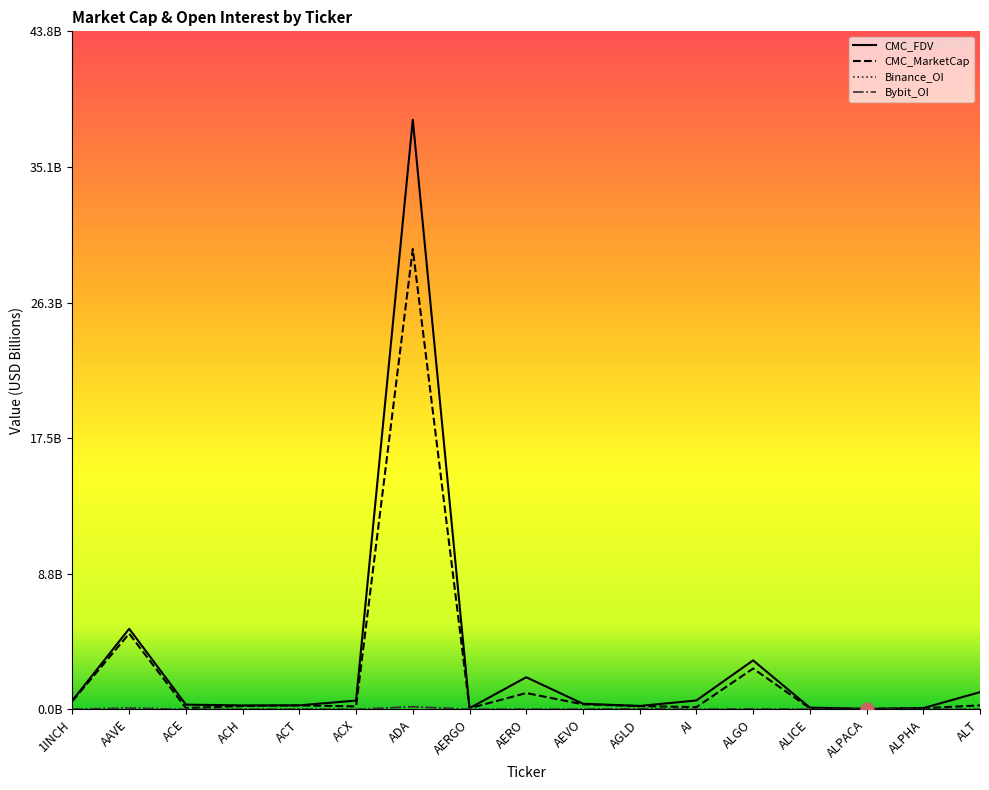

Which series has the largest total across all categories?

CMC_FDV